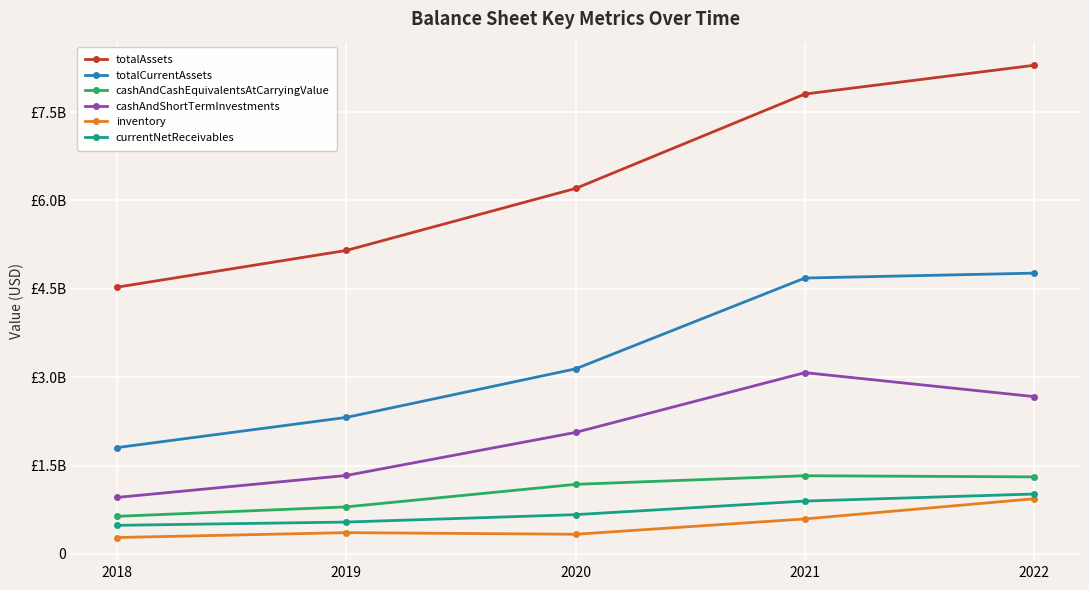

At which category is the sum across all series the highest?

2022